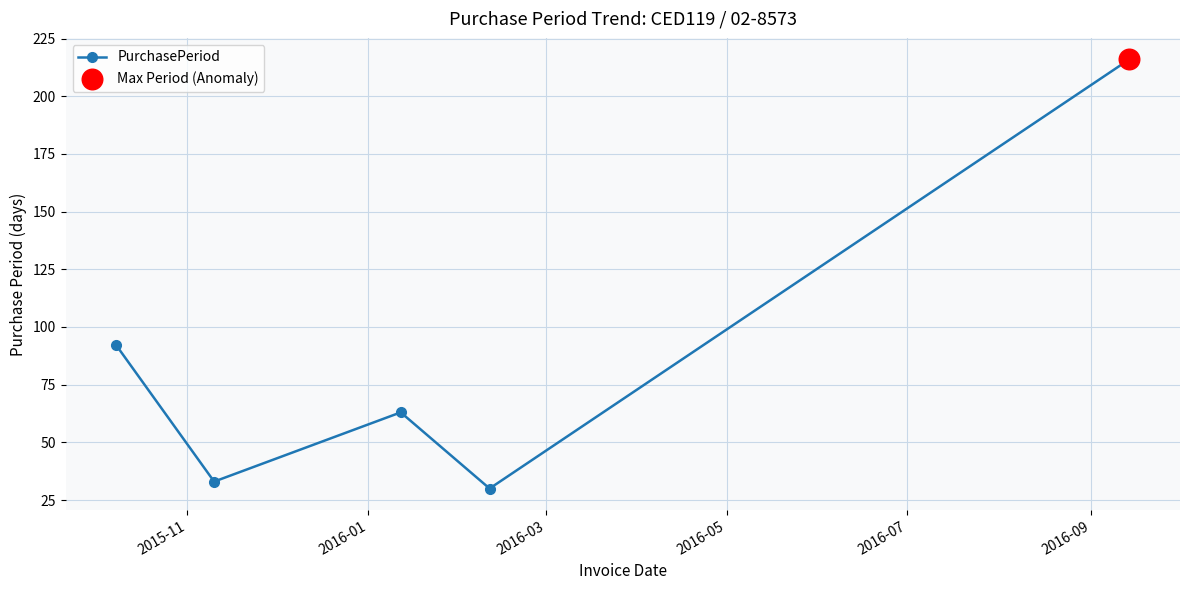

What is the difference between the maximum and second lowest values?

183